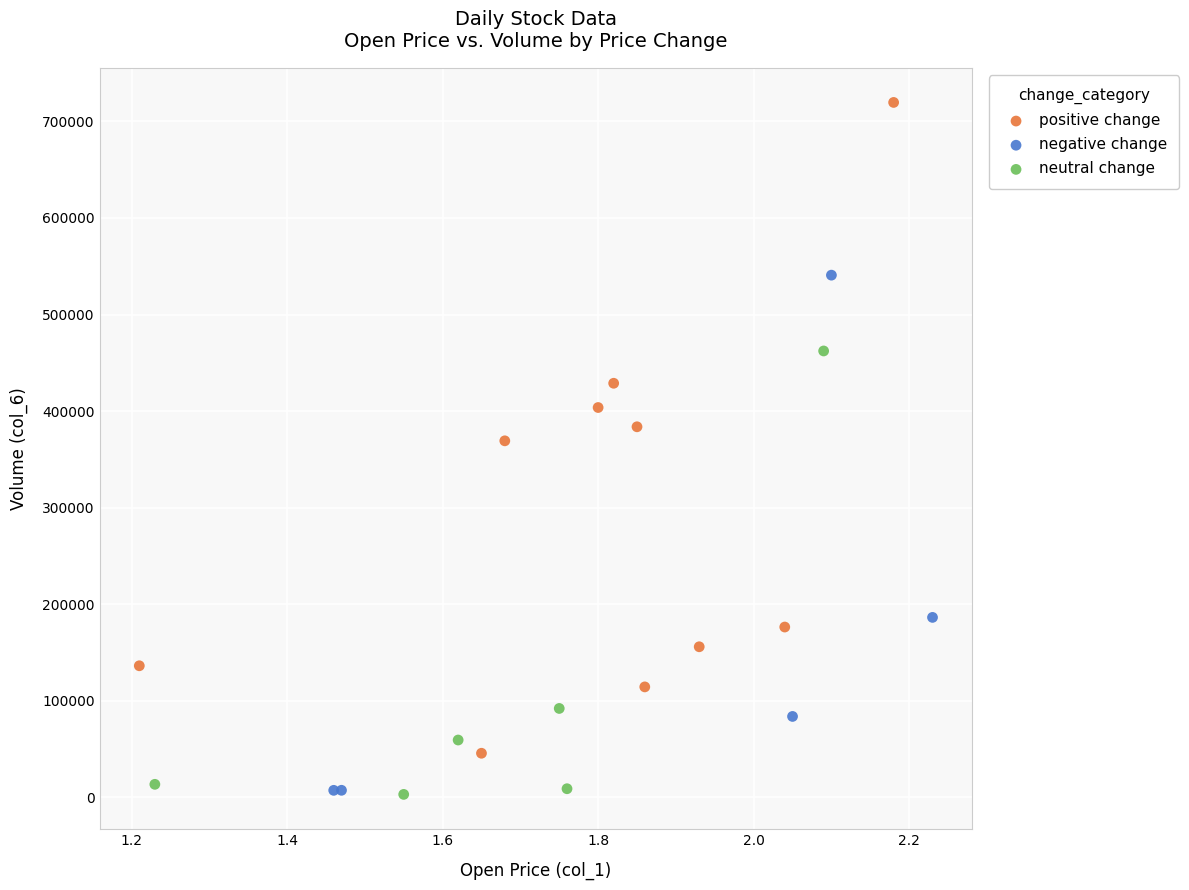

Which series reaches the maximum Y coordinate?

positive change